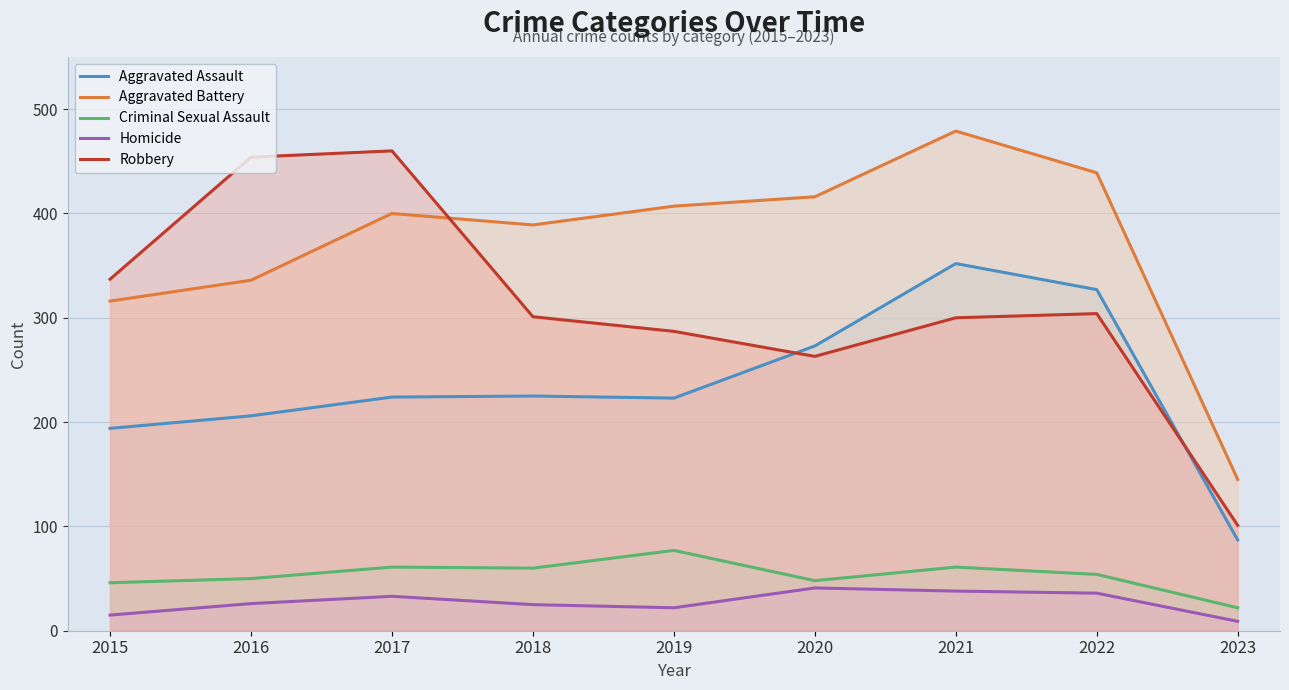

Where is the first local maximum for Criminal Sexual Assault?

2017